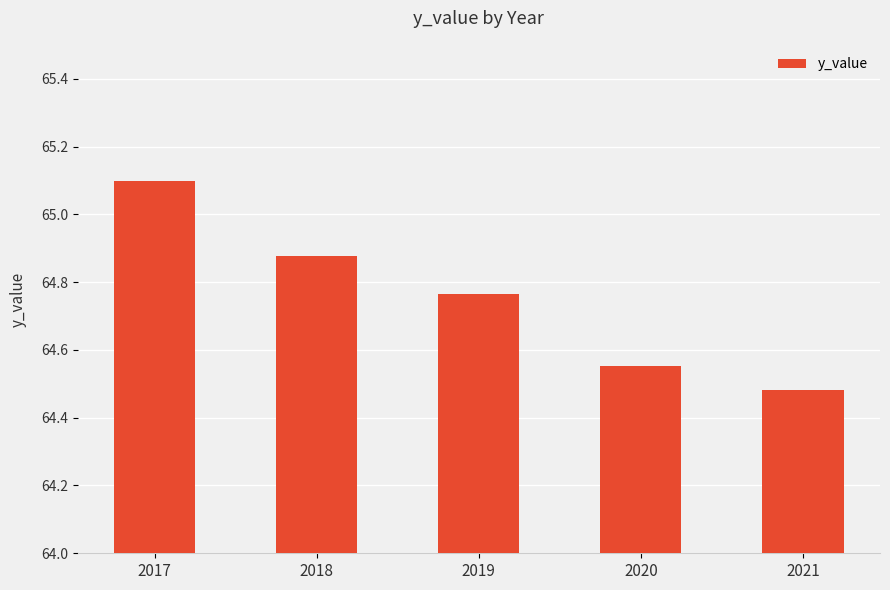

Which label corresponds to the smallest value in the chart?

2021